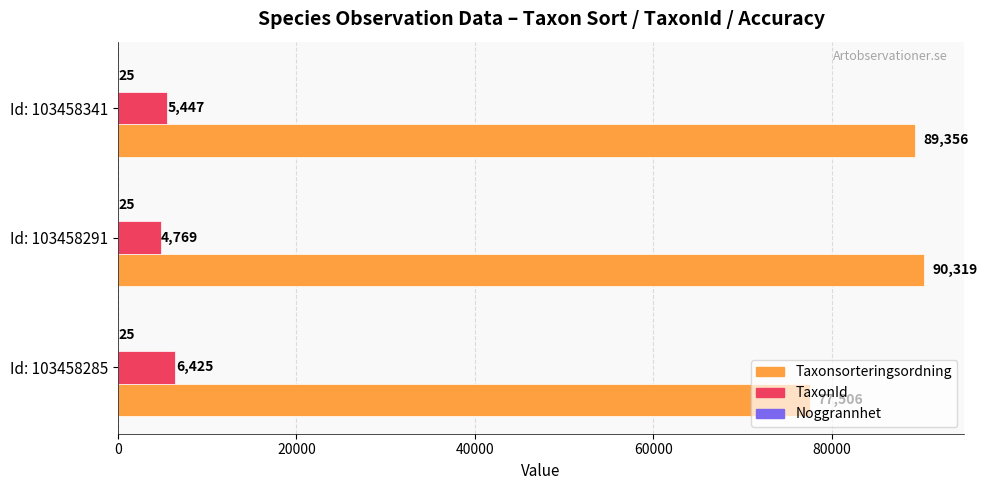

What is the sum of the TaxonId values at Id: 103458291 and Id: 103458341?

10216